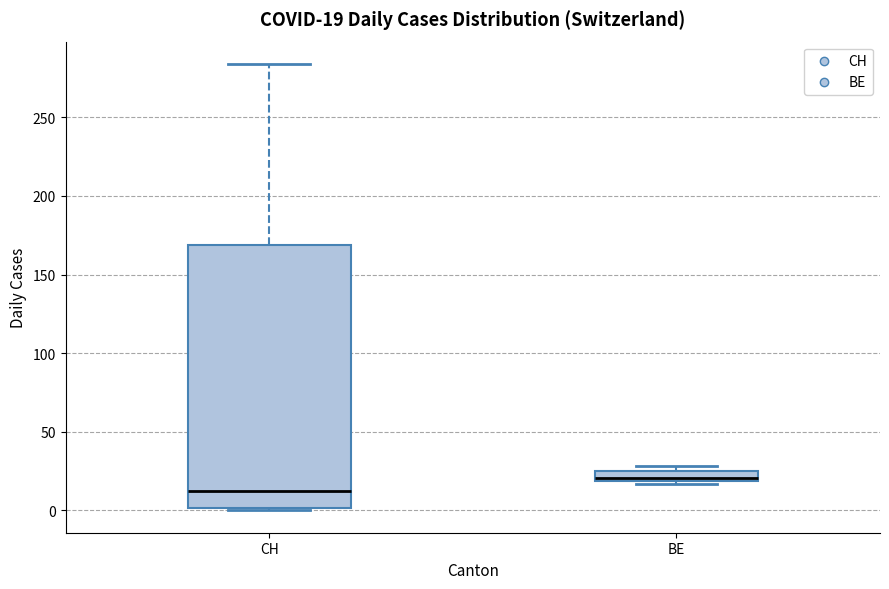

Which box's median line is the lowest?

CH